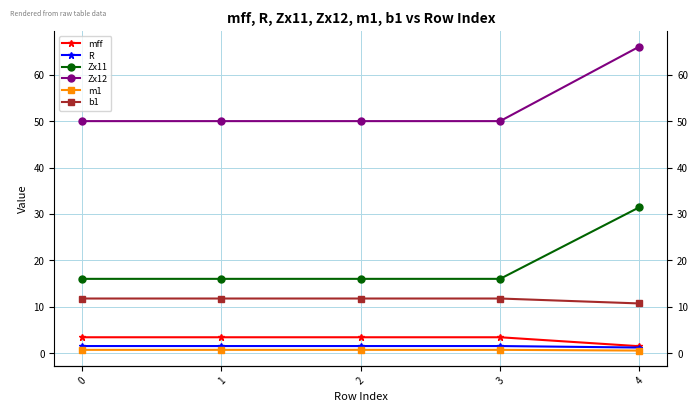

Reading left to right, transcribe all the data shown in this chart.

mff: 0=3.4	1=3.4	2=3.4	3=3.4	4=1.5
R: 0=1.5	1=1.5	2=1.5	3=1.5	4=1.2
Zx11: 0=16.0	1=16.0	2=16.0	3=16.0	4=31.5
Zx12: 0=50.0	1=50.0	2=50.0	3=50.0	4=66.1
m1: 0=0.7	1=0.7	2=0.7	3=0.7	4=0.6
b1: 0=11.8	1=11.8	2=11.8	3=11.8	4=10.7